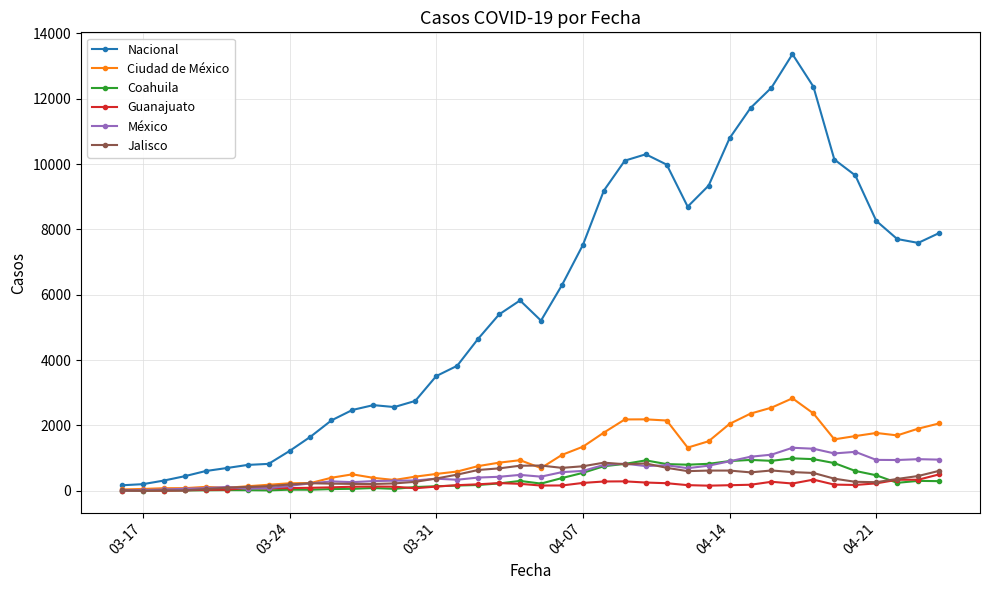

True or false: Guanajuato has more than 2 points higher than both neighbors.

True